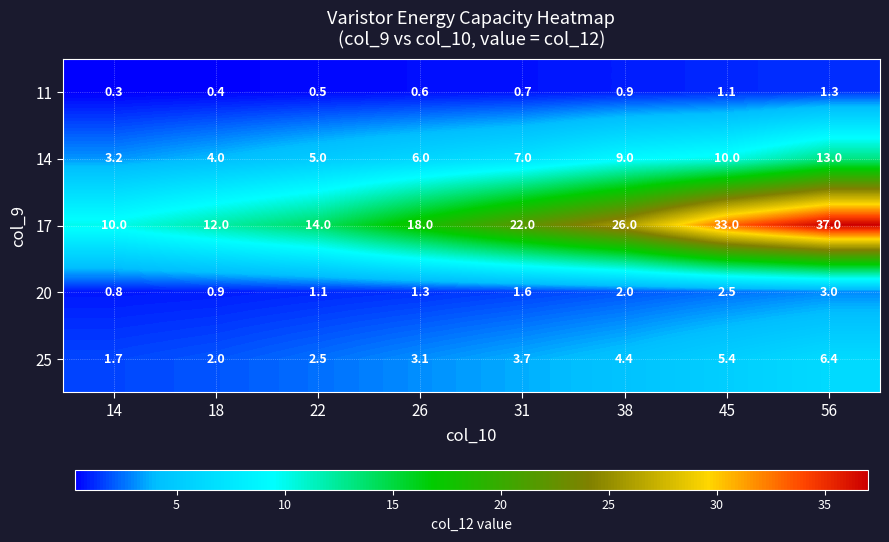

What is the average value of the 20 series?

1.7